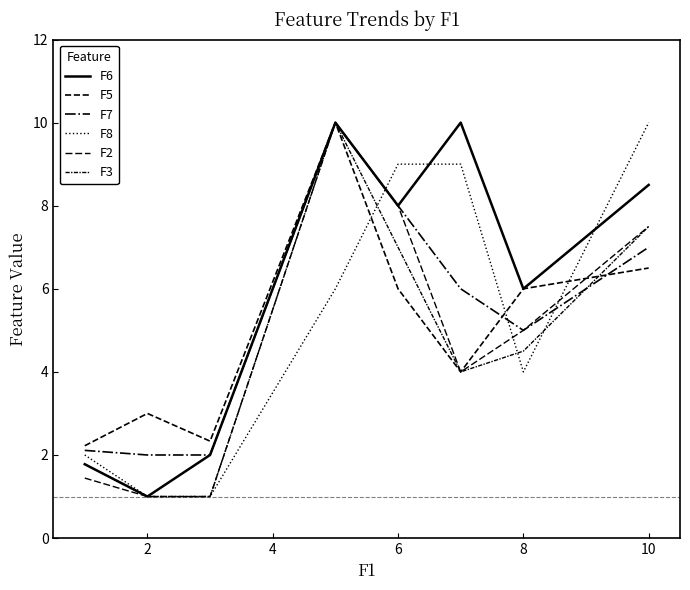

What is the label of the 7th point from the right?

2